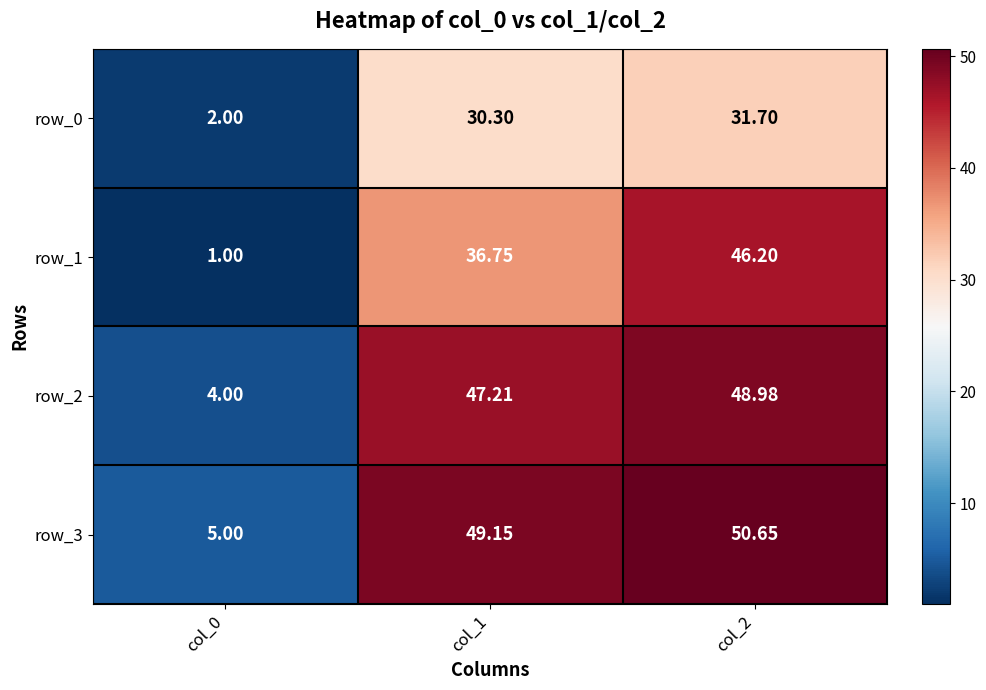

Is the value of row_1 at col_1 greater than the value of row_2 at col_0?

Yes